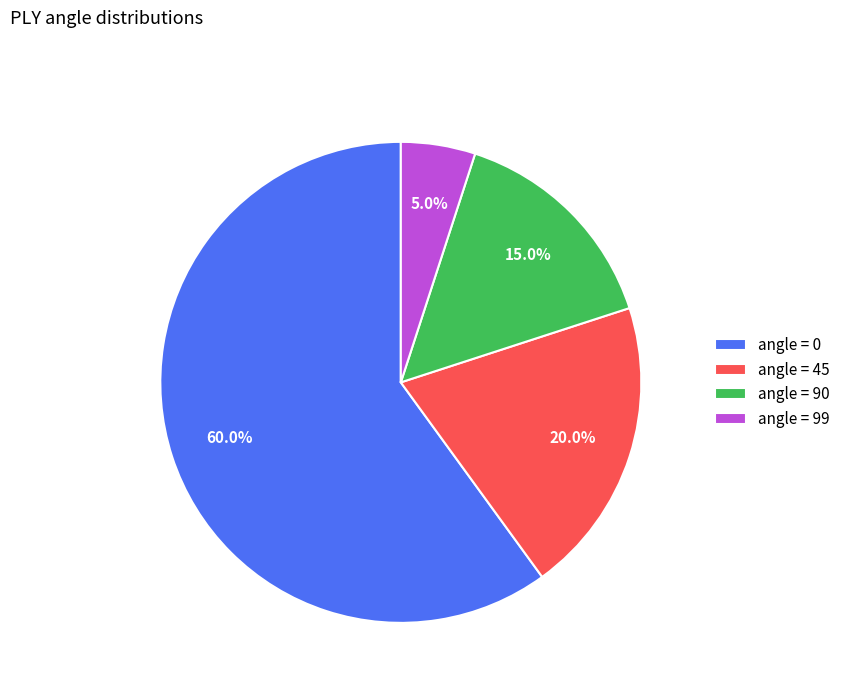

What percentage is NOT represented by angle = 0?

40.0%